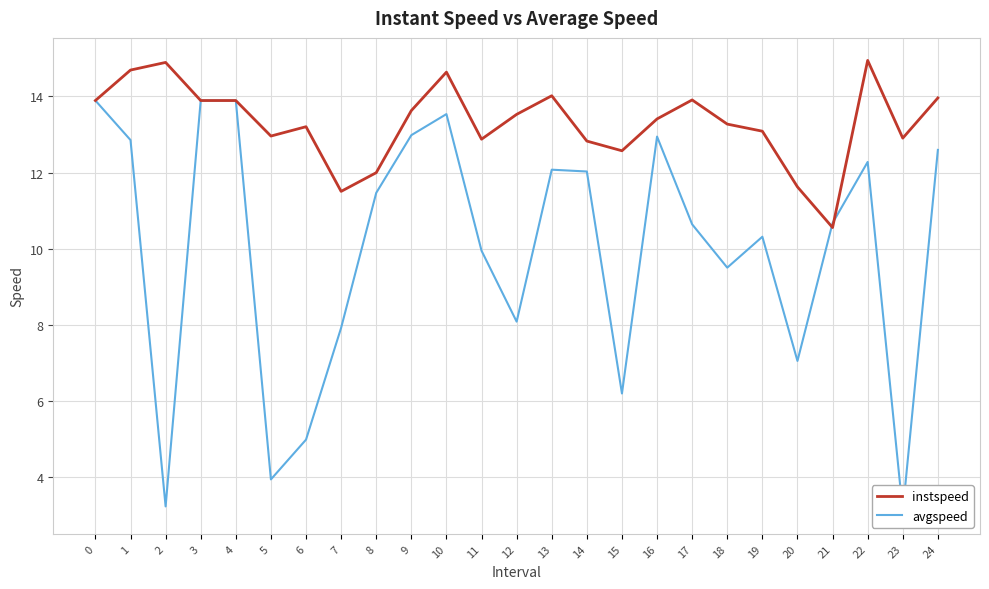

Between 8 and 23, which series saw the biggest shift?

avgspeed